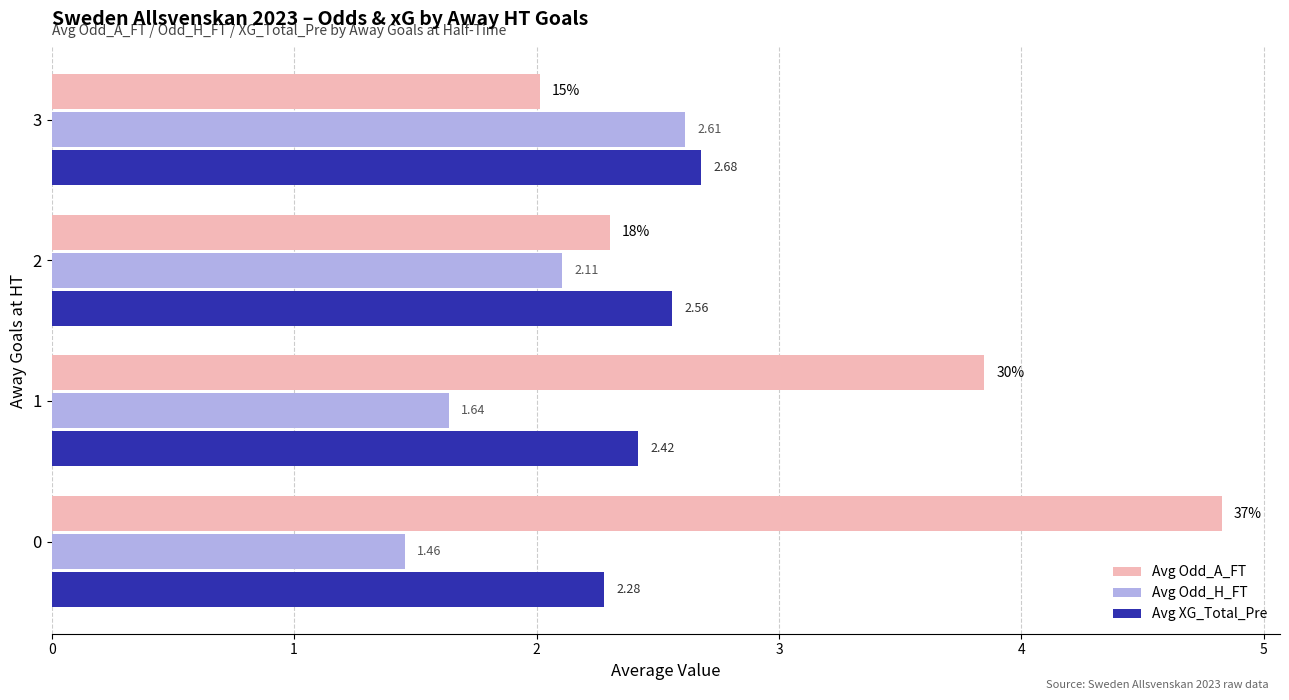

Which series has the widest spread of values?

Avg Odd_A_FT